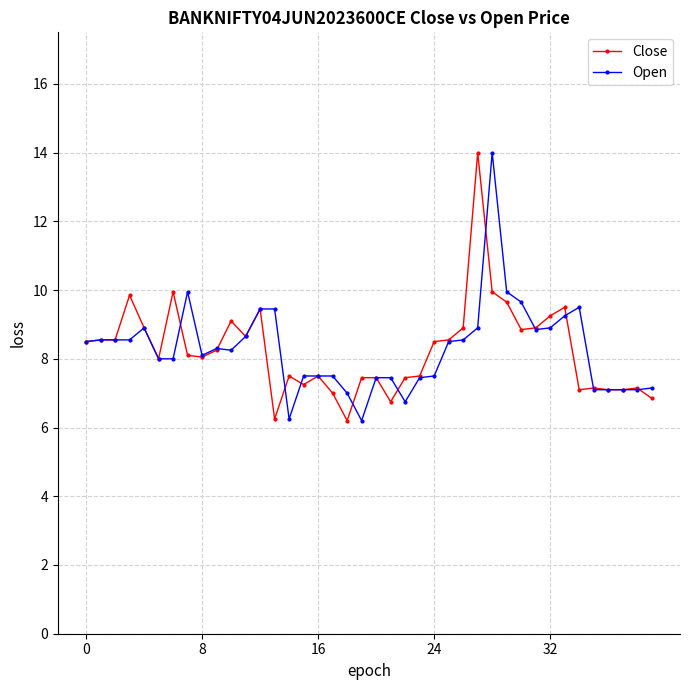

What is the maximum value shown in the chart?

14.0